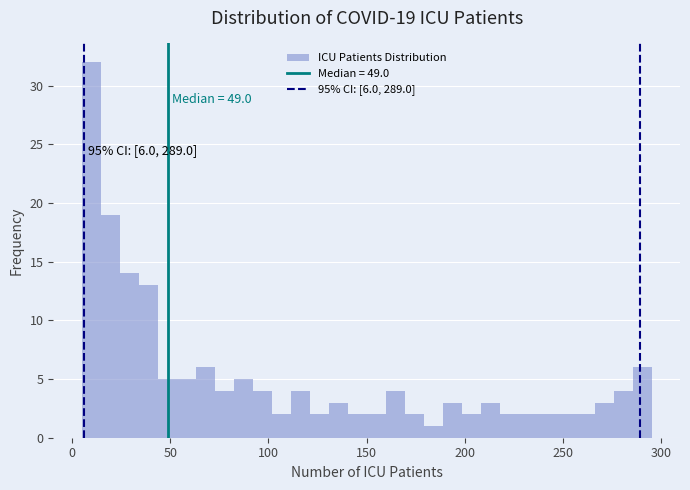

Read against the x-axis, roughly where is the centre of the tallest bar?

10